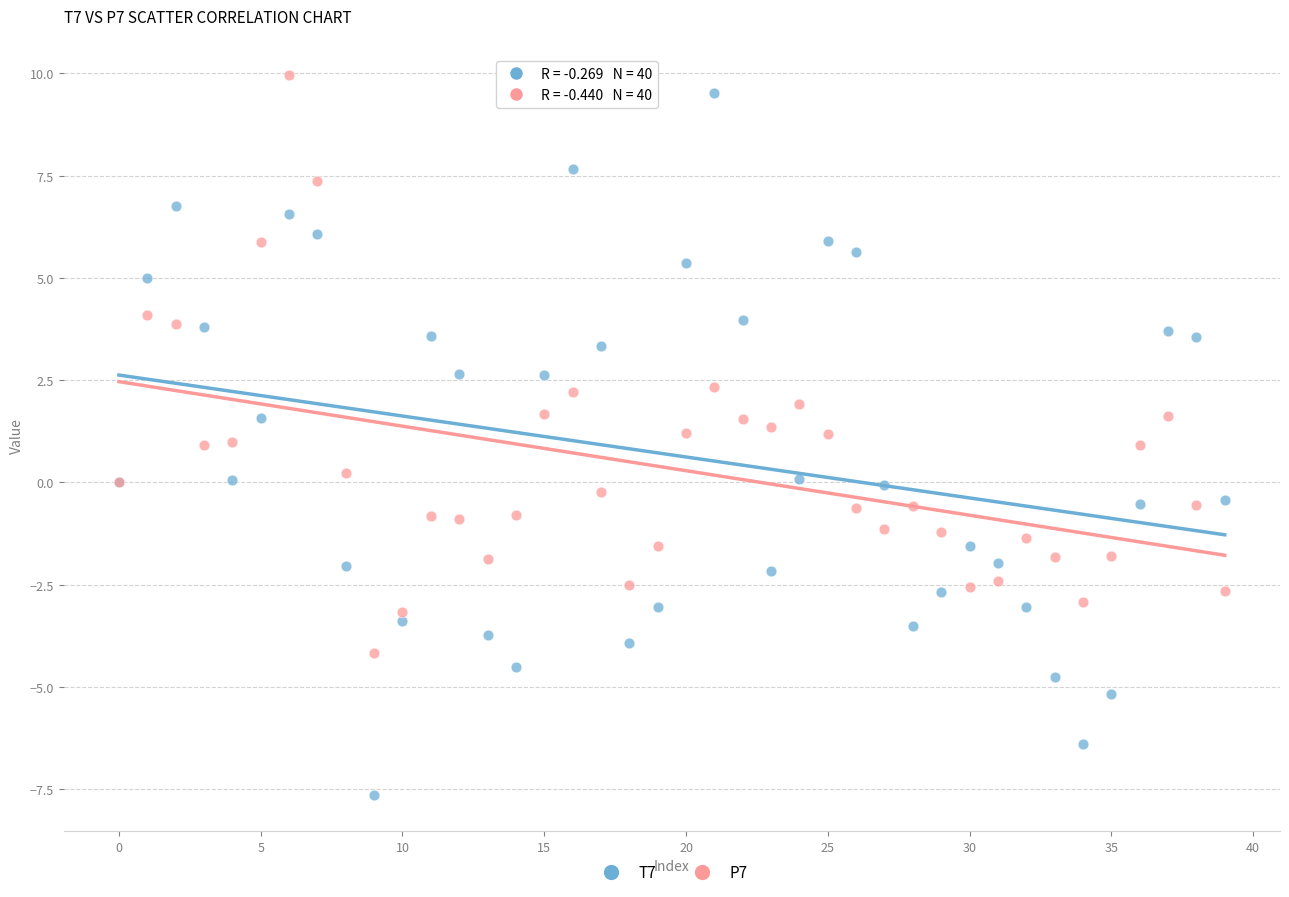

What are all the series names shown in the legend?

T7, P7